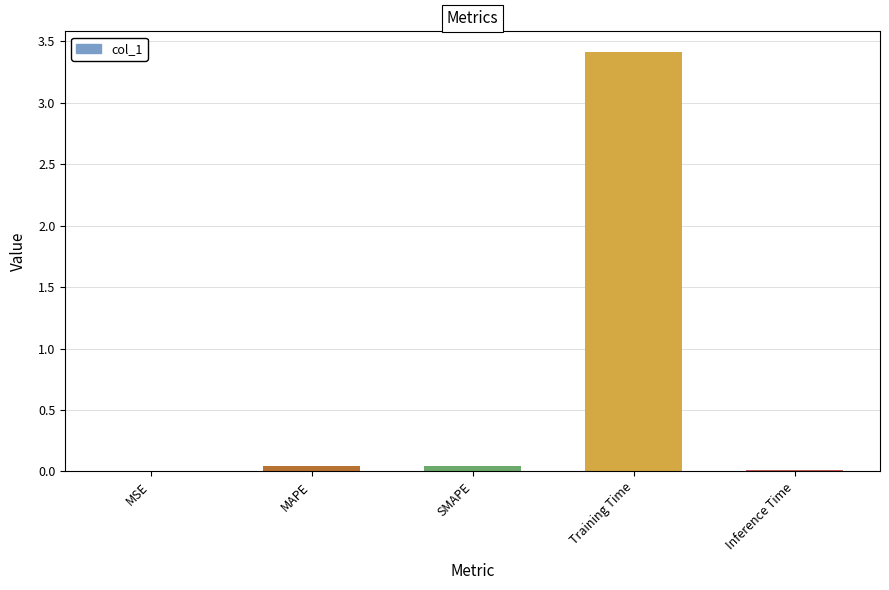

Which category has the highest value across all series?

Training Time